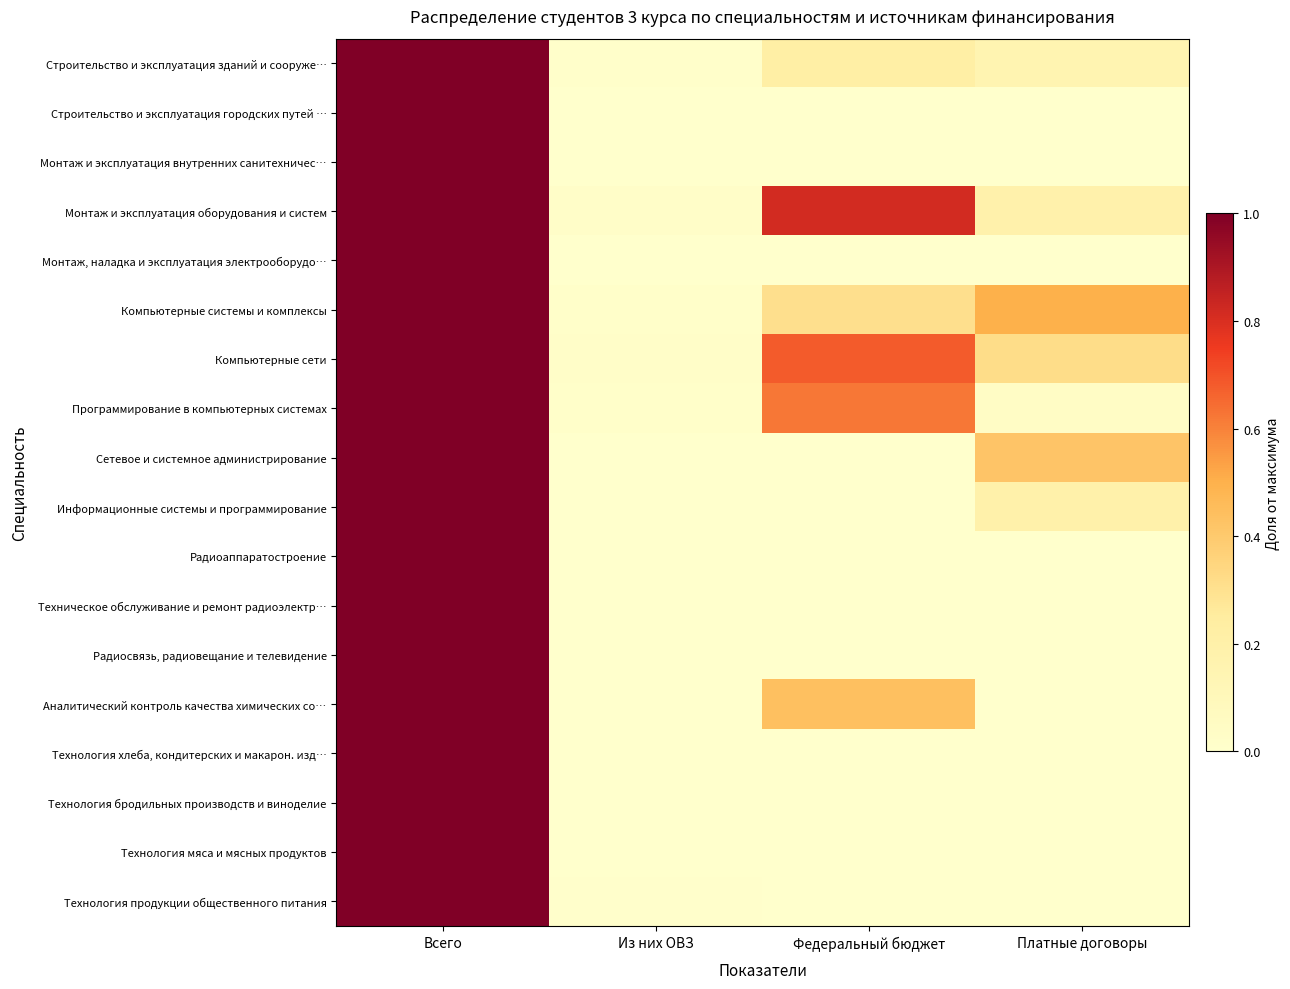

Which series has the largest range (max minus min)?

Строительство и эксплуатация городских путей …